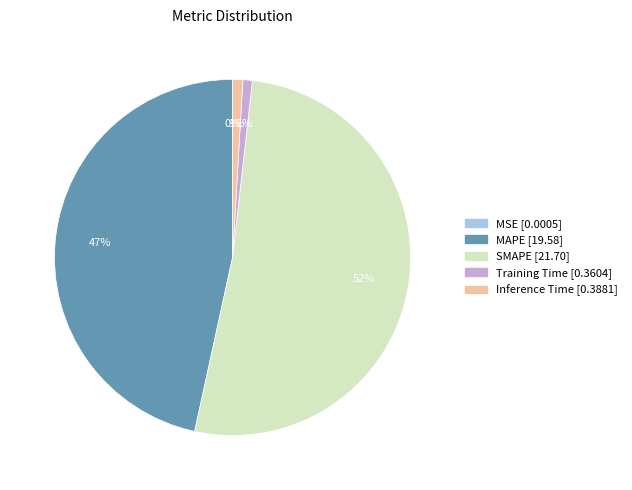

Which slice is the largest?

SMAPE